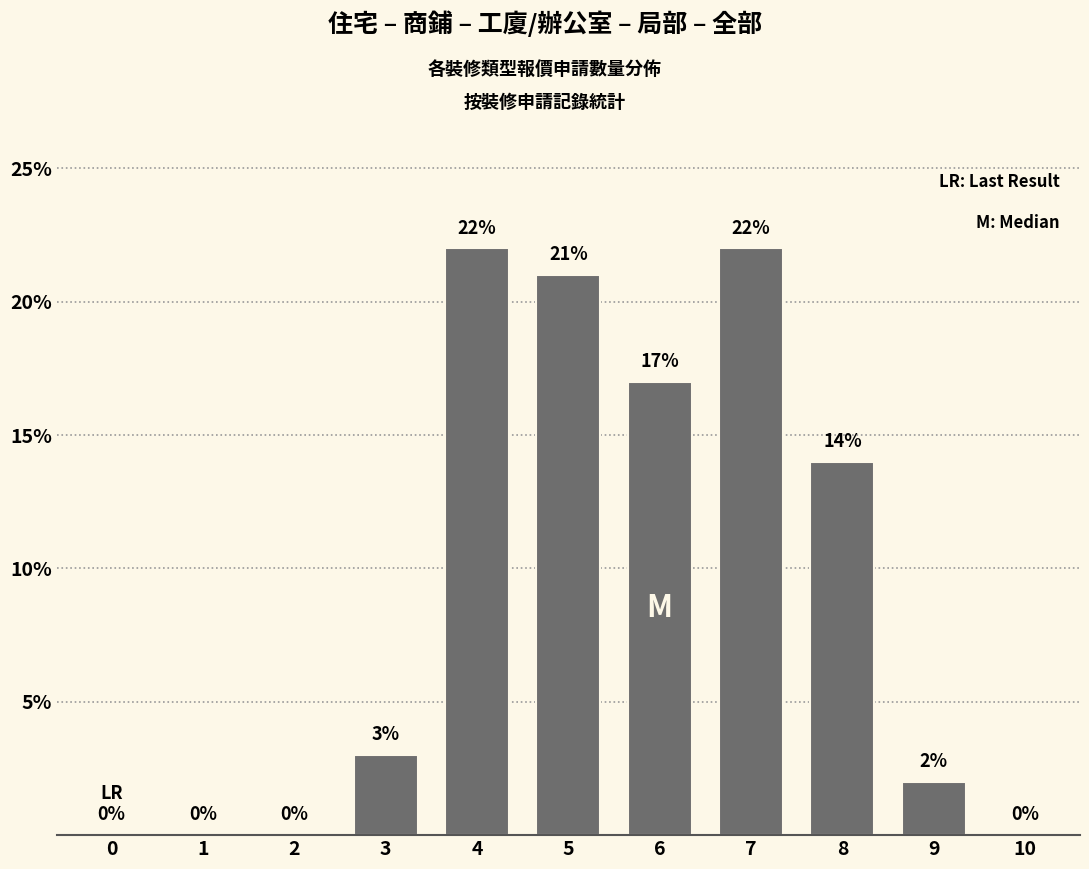

At which label is the value closest to 11?

8